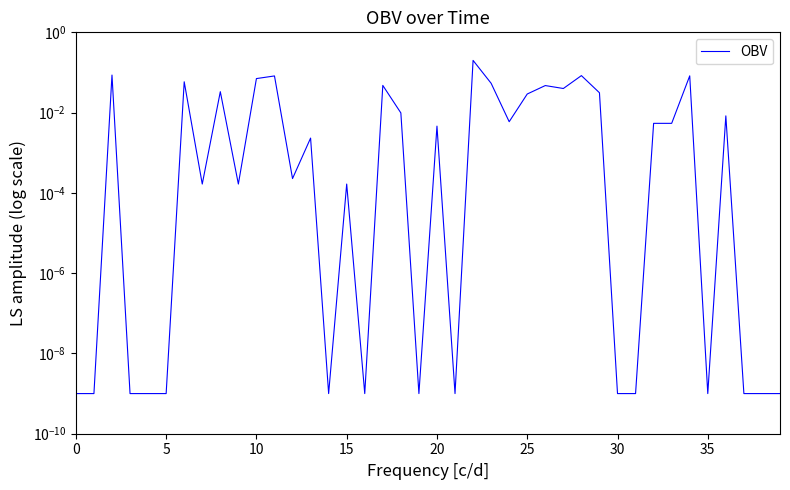

How many points are higher than both their immediate neighbors (excluding endpoints)?

13